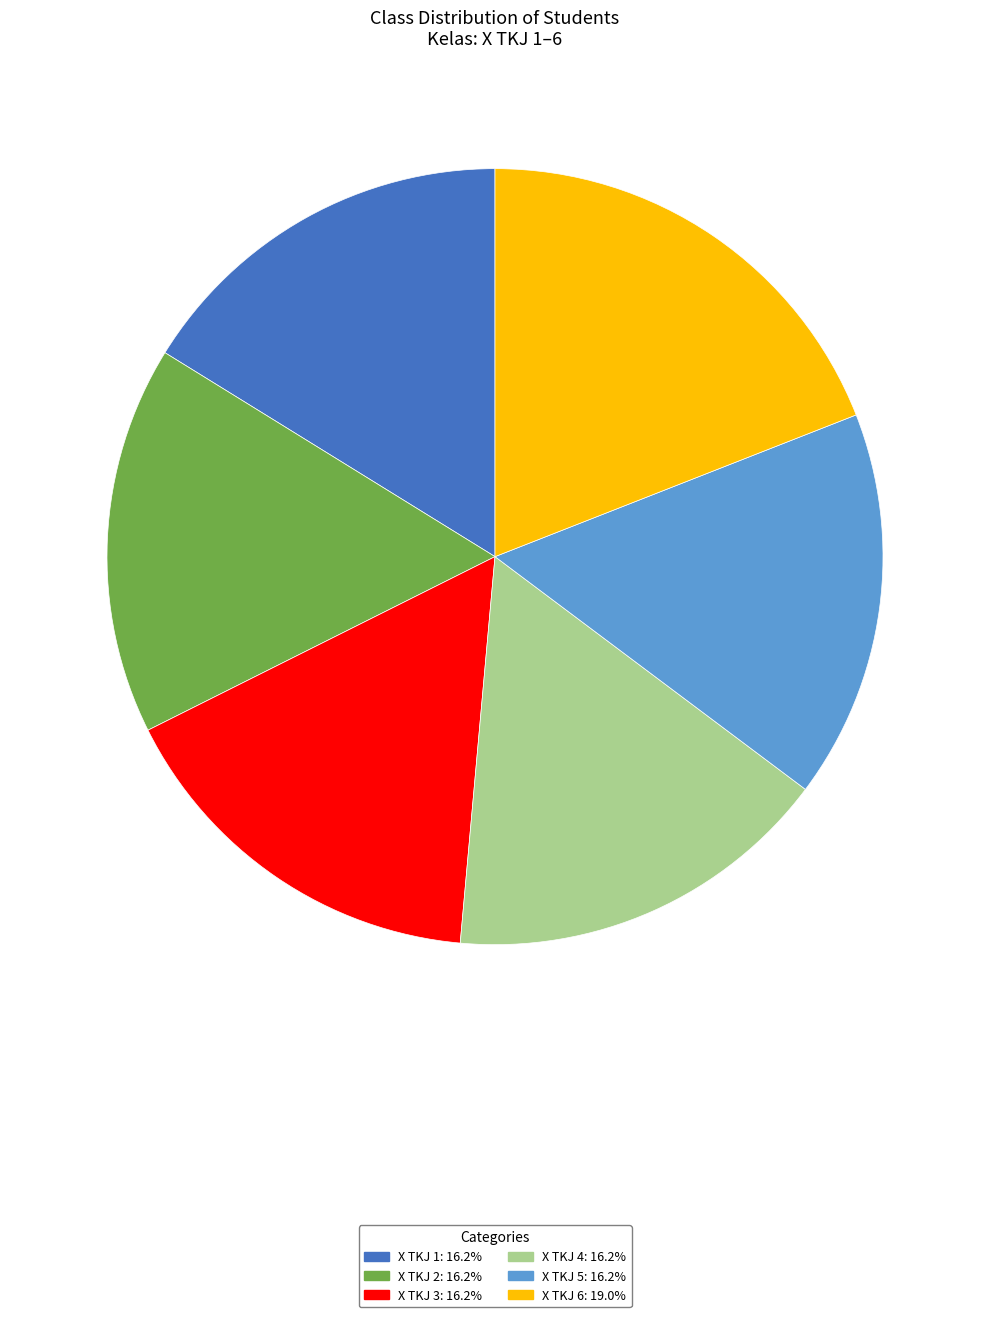

True or false: X TKJ 1 accounts for 16% of the total.

True